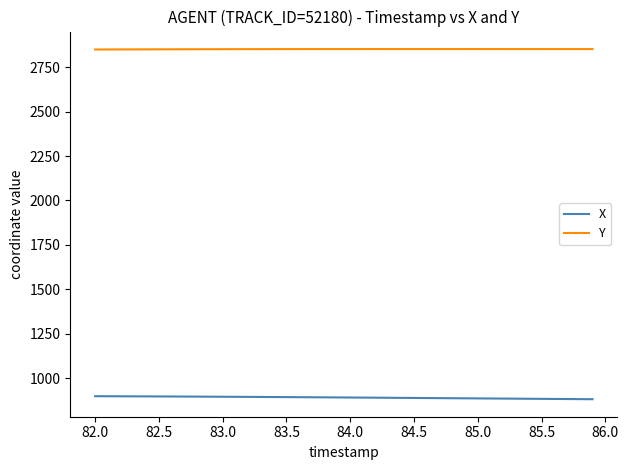

List the series in order of their peak value, highest first.

Y, X